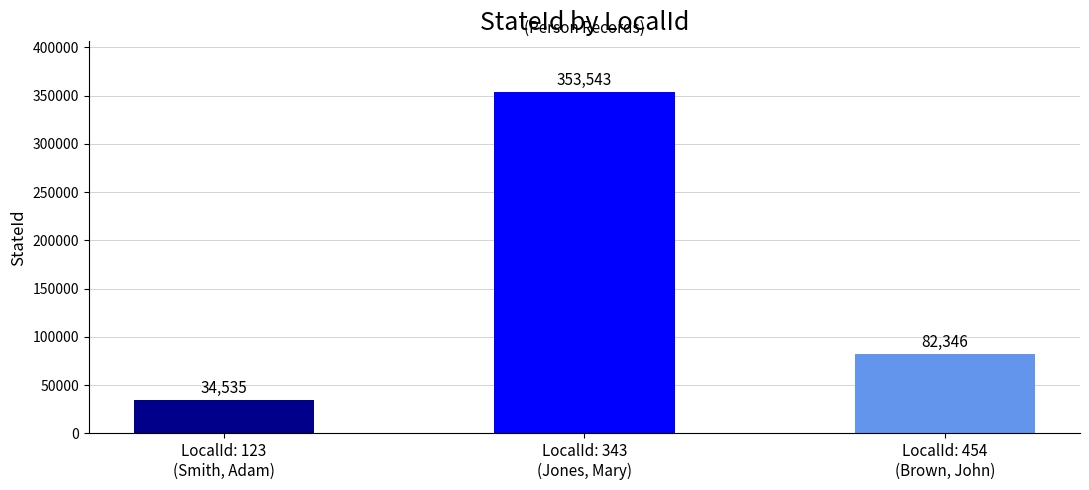

What is the approximate value at LocalId: 454
(Brown, John), to the nearest 10?

82350